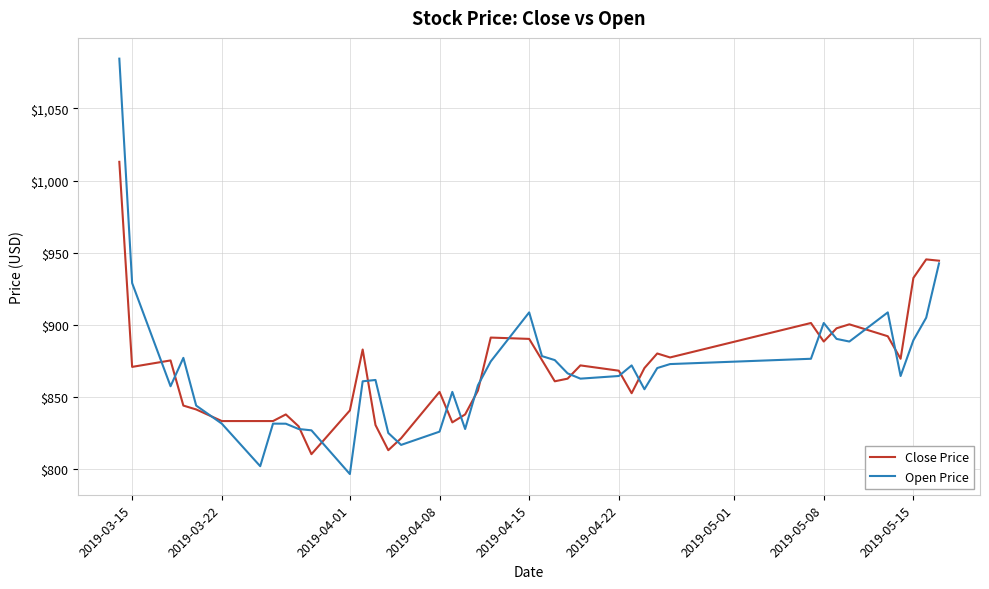

Rank the series by their maximum value, from highest to lowest.

Open Price, Close Price